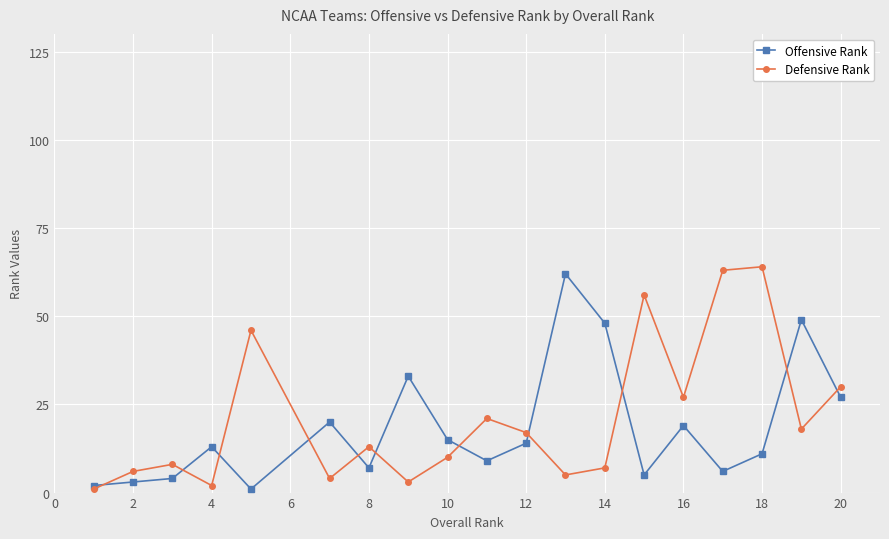

In Defensive Rank, how many points are lower than both neighbors (excluding endpoints)?

6